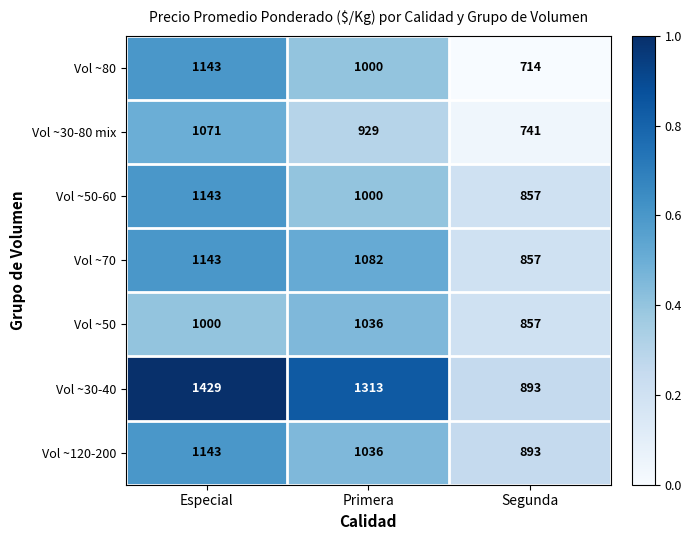

Which category has the highest value in the Vol ~80 series?

Especial